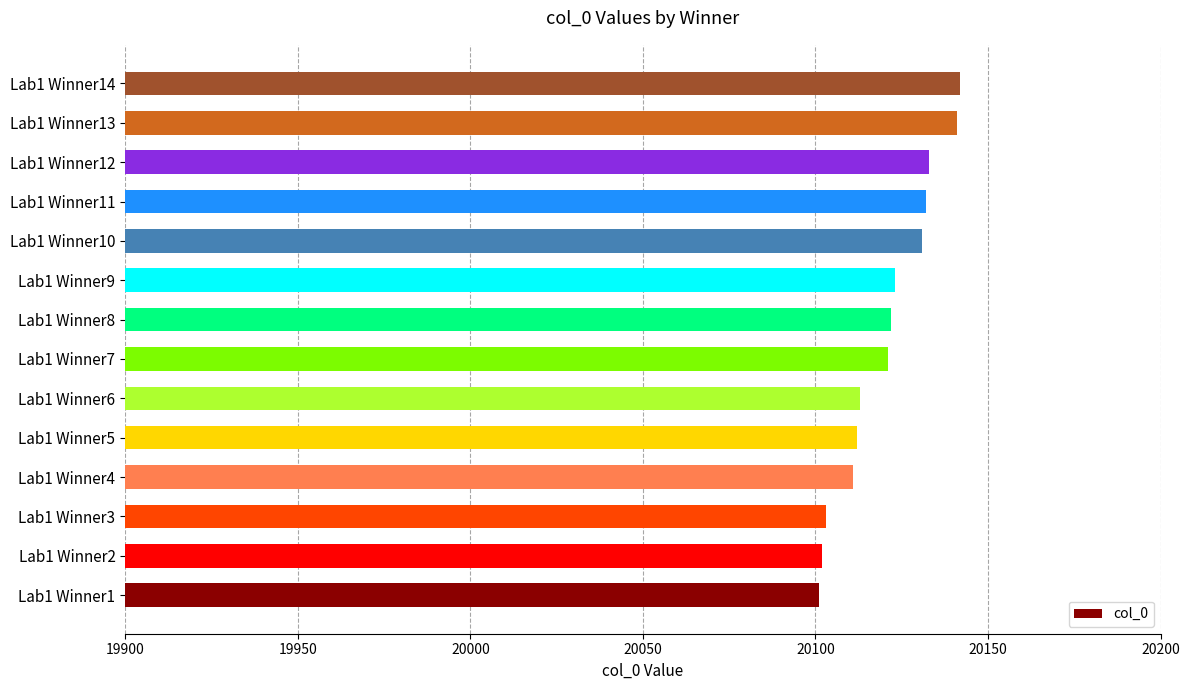

What is the difference between the values at Lab1 Winner2 and Lab1 Winner8?

20